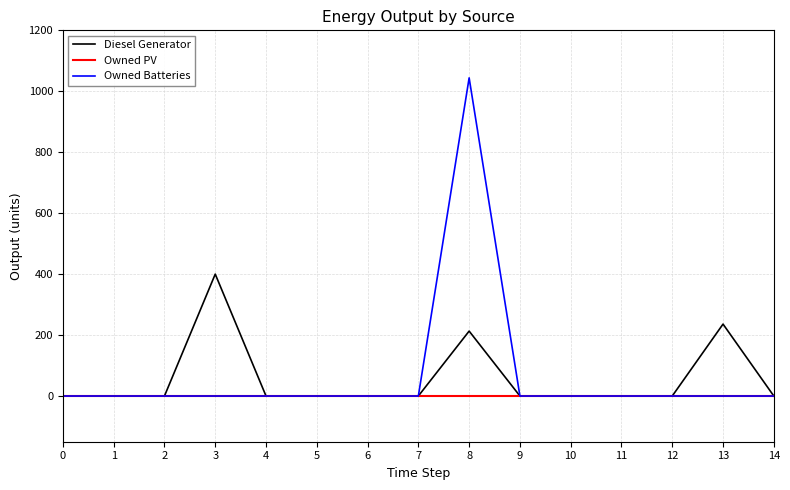

List the series in order of their peak value, lowest first.

Owned PV, Diesel Generator, Owned Batteries